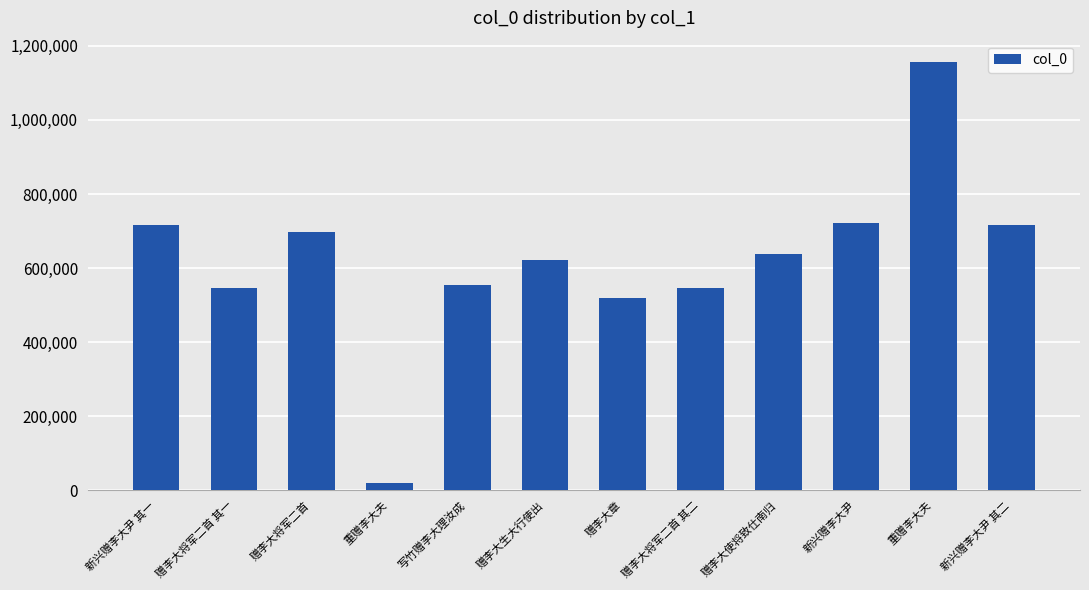

Reading left to right, transcribe all the data shown in this chart.

717187	545397	697219	18235	553995	621784	519089	545398	638871	722122	1156378	717188